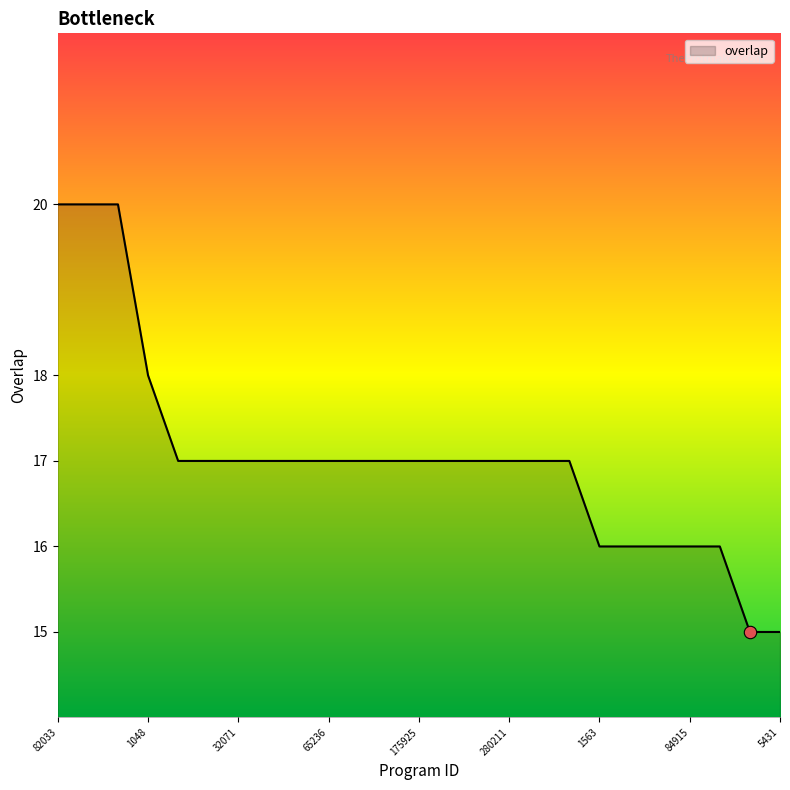

What is the smallest value displayed?

15